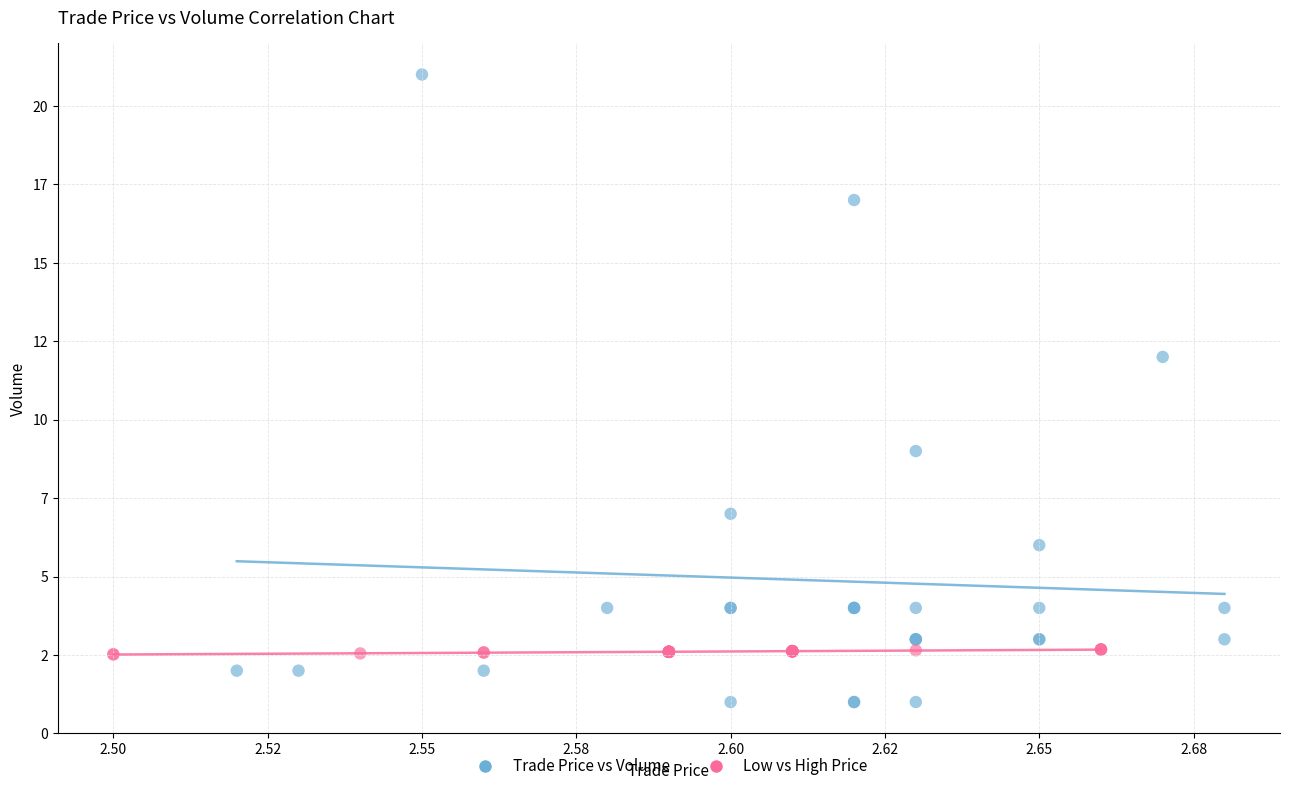

Which series has the largest Y range (max minus min)?

Trade Price vs Volume